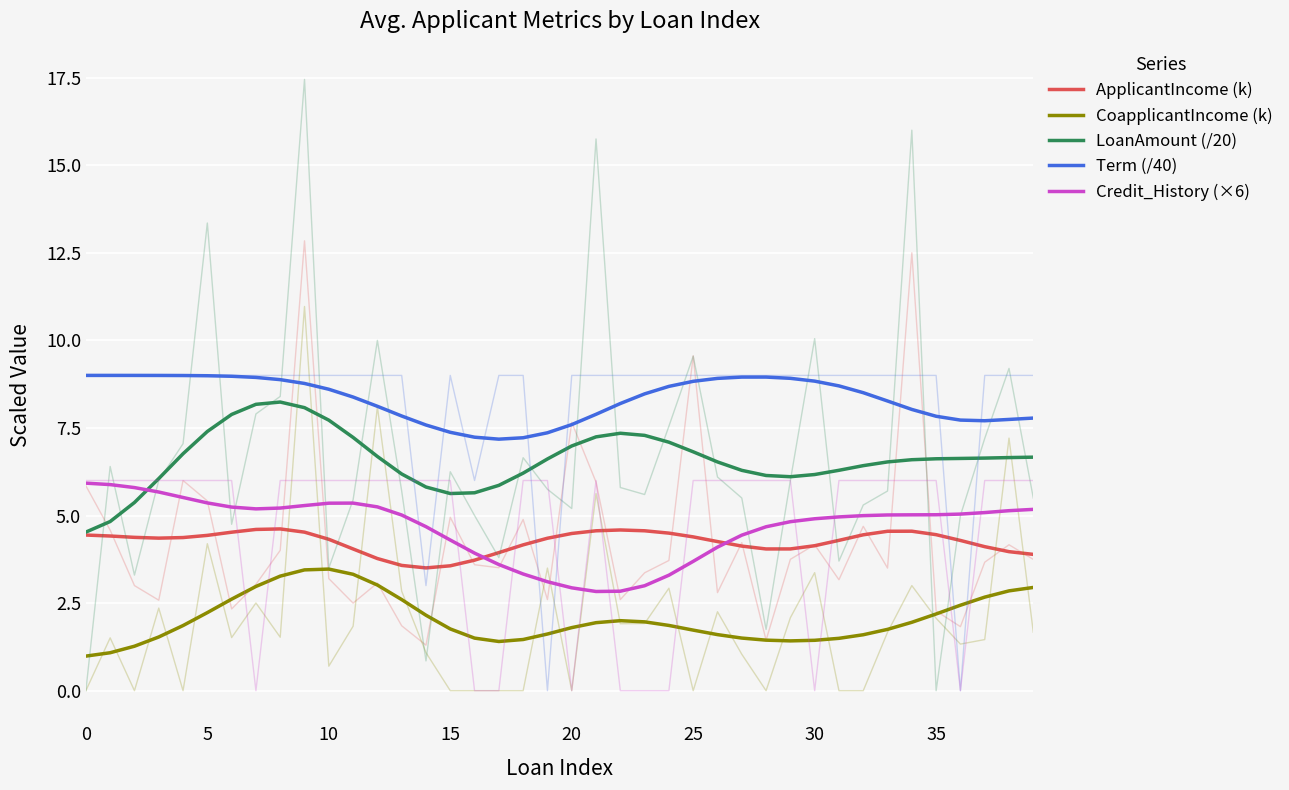

Is this an area chart (filled region under the line)?

No